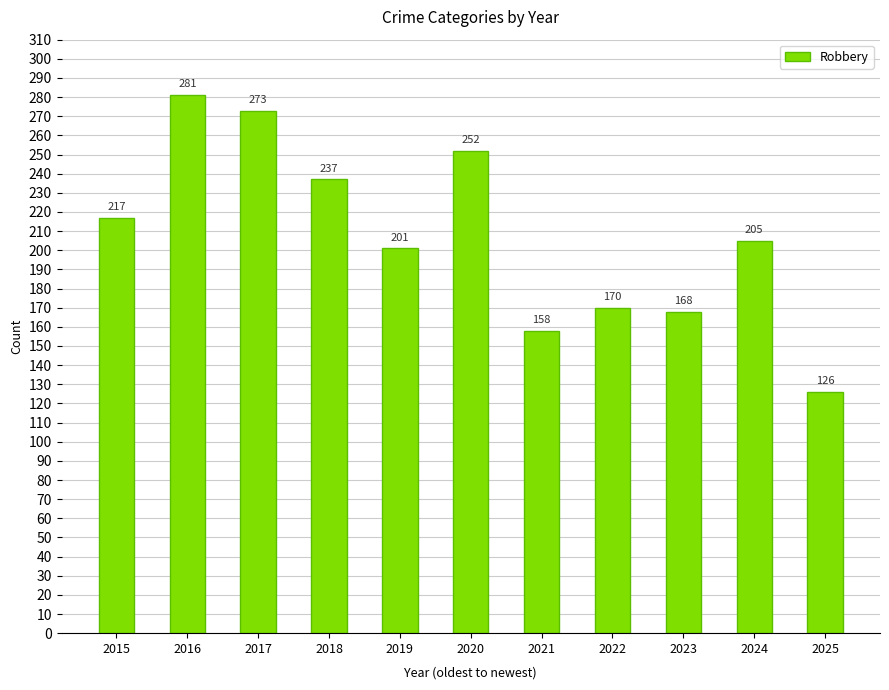

What is the average value?

208